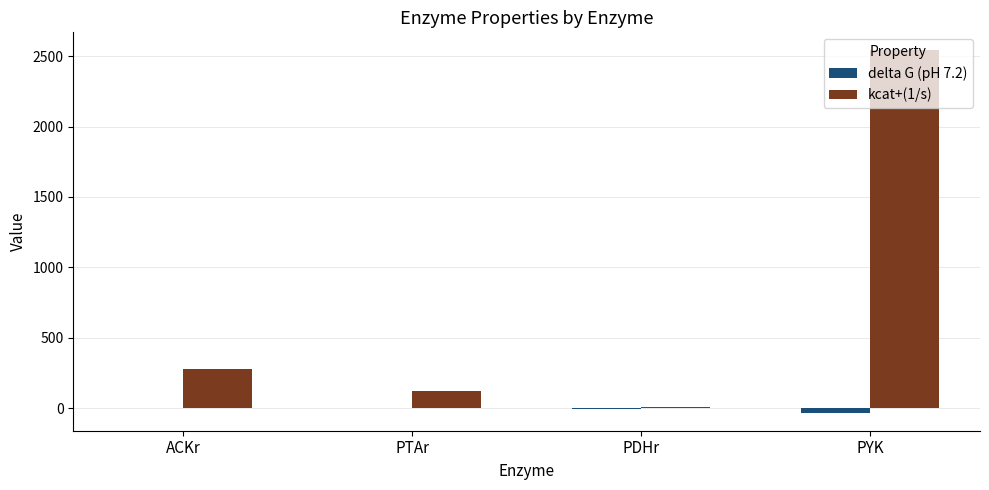

Which series has the largest total across all categories?

kcat+(1/s)